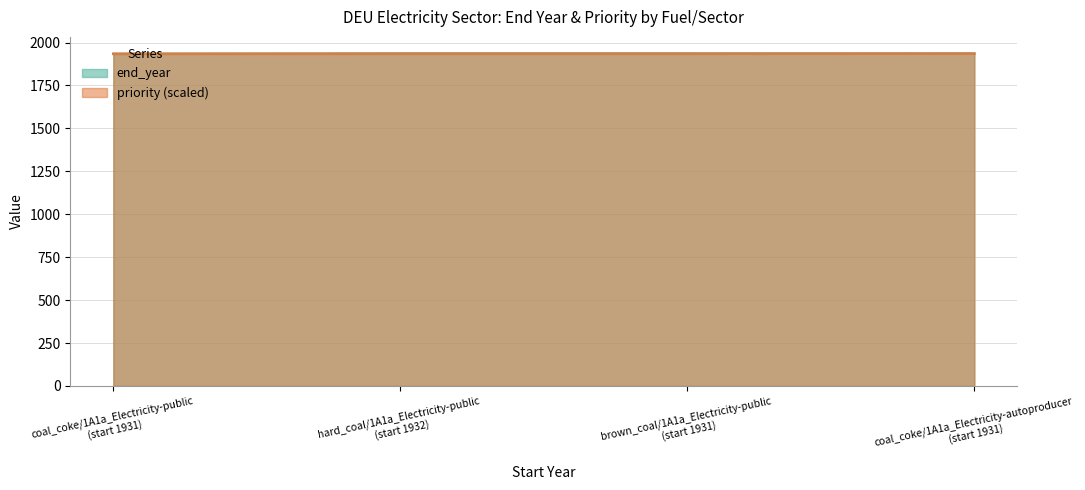

Count the number of categories in the chart.

4